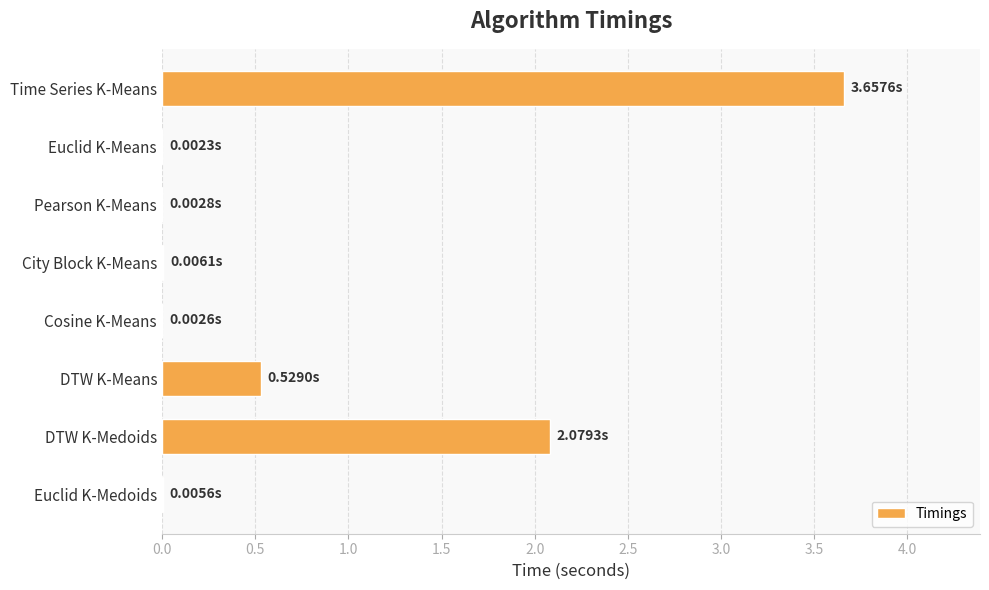

What is the sum of all values?

6.3